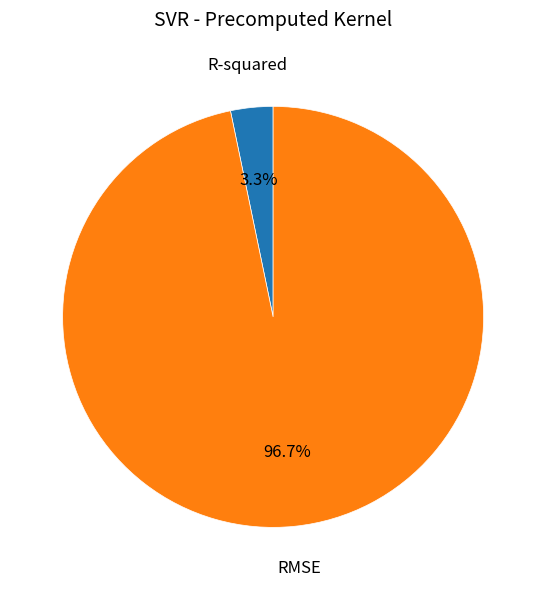

How many slices are in this pie chart?

2